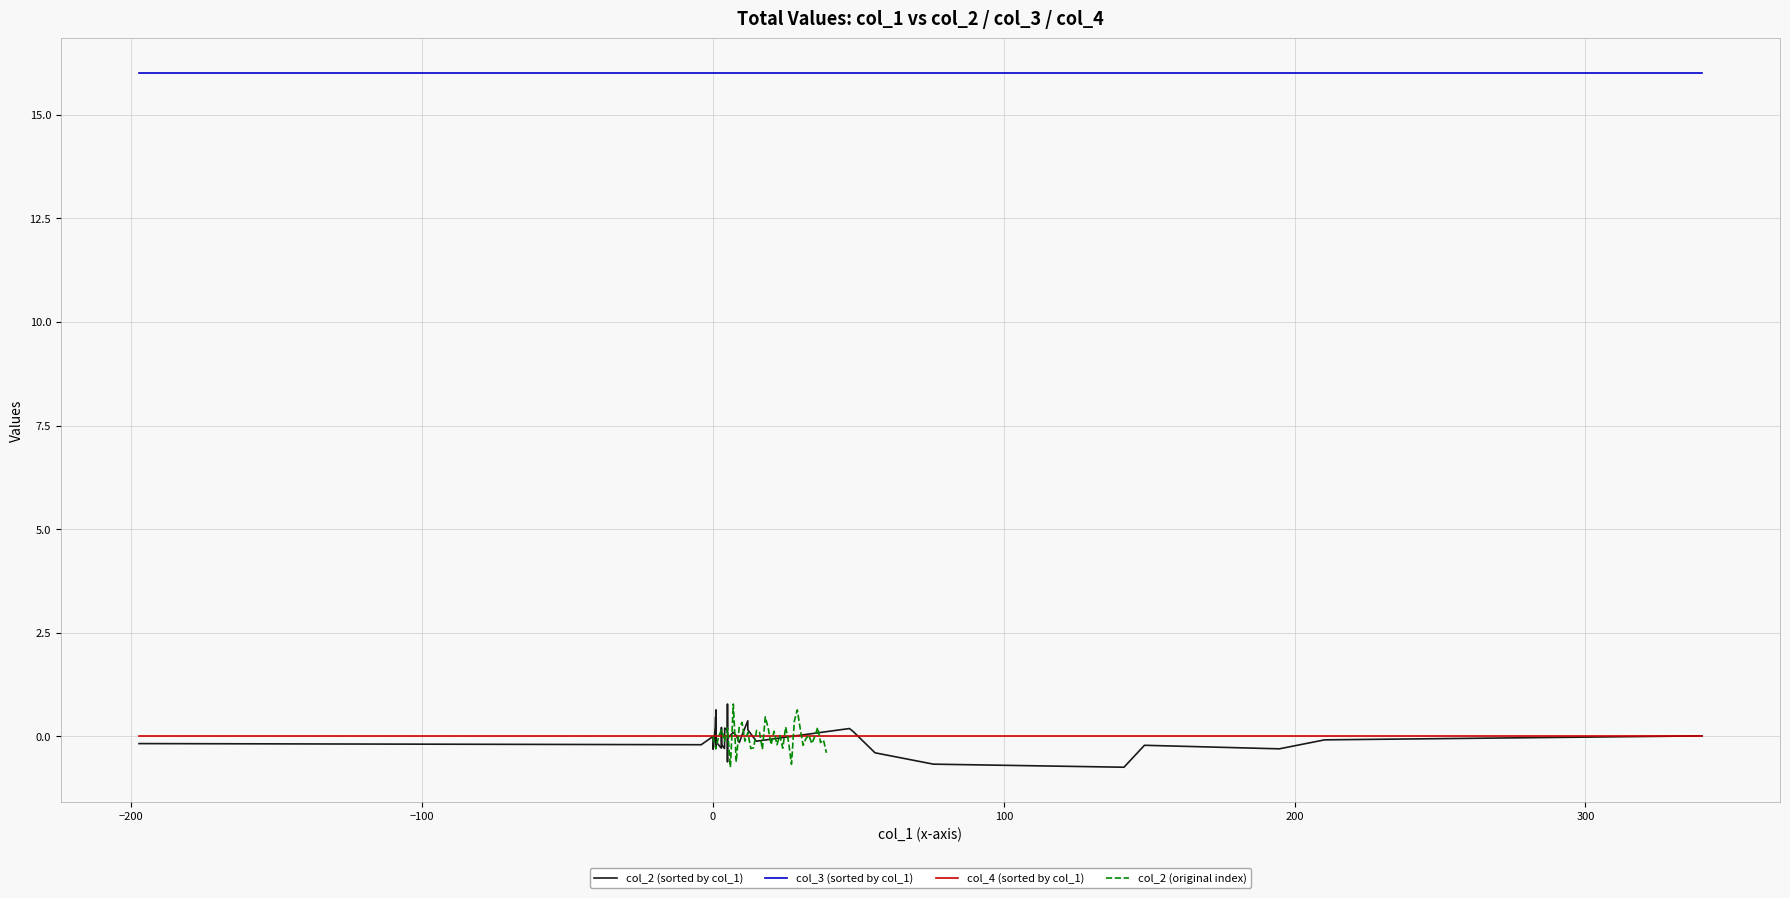

Which series has the largest total across all categories?

col_3 (sorted by col_1)